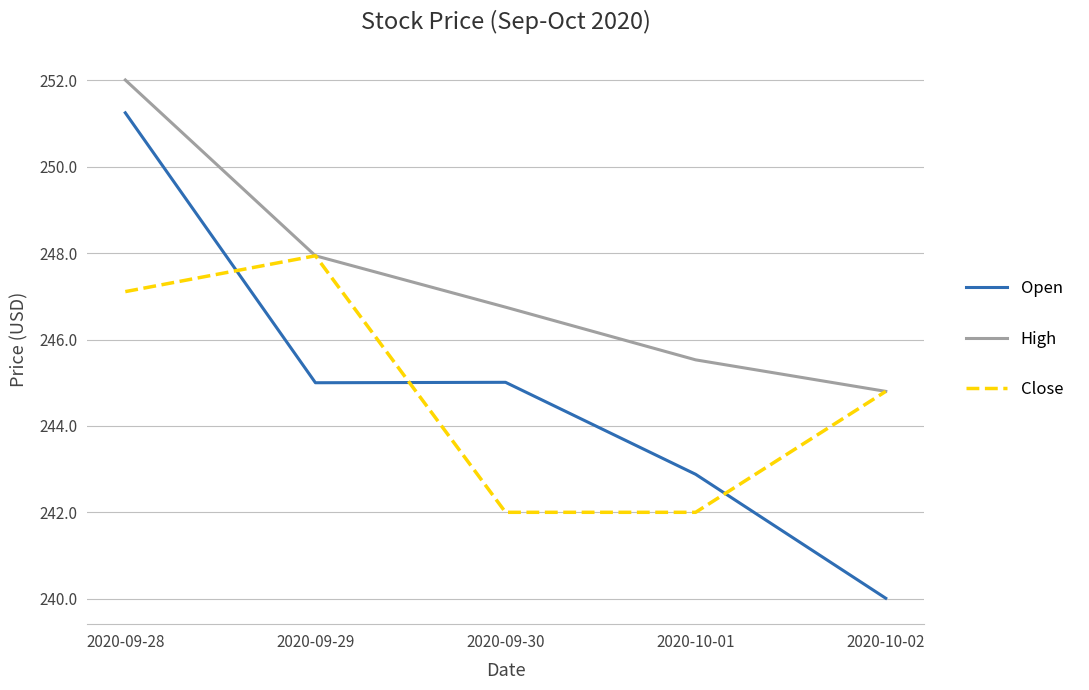

What is the maximum value shown in the chart?

252.0